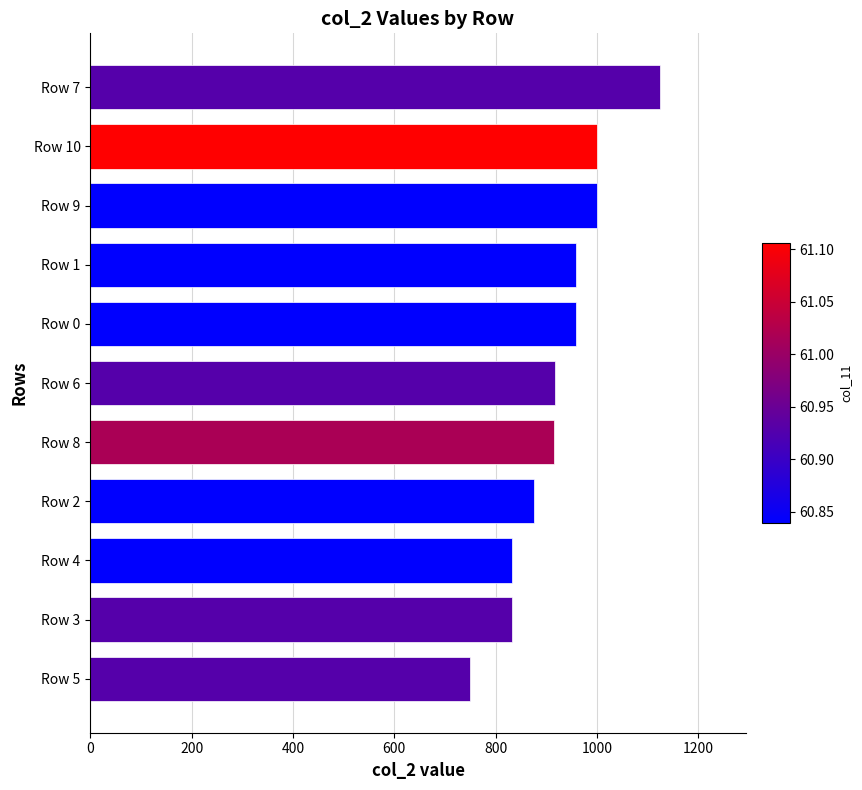

Which label corresponds to the largest value in the chart?

Row 7